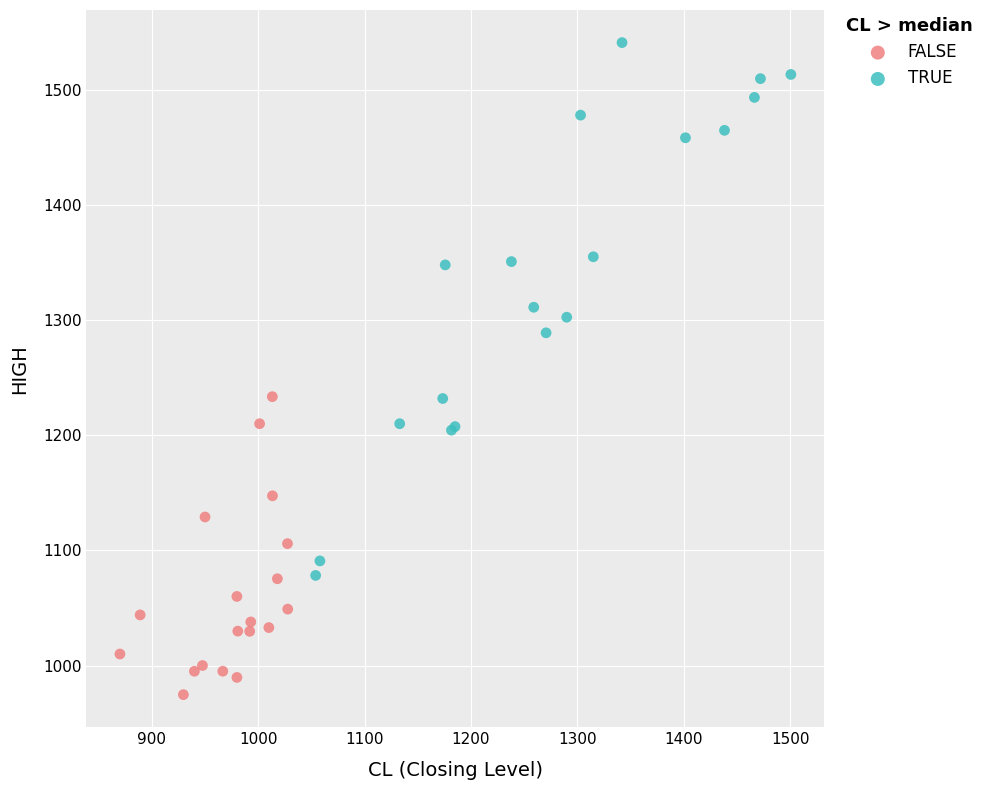

Which series has the largest Y range (max minus min)?

TRUE